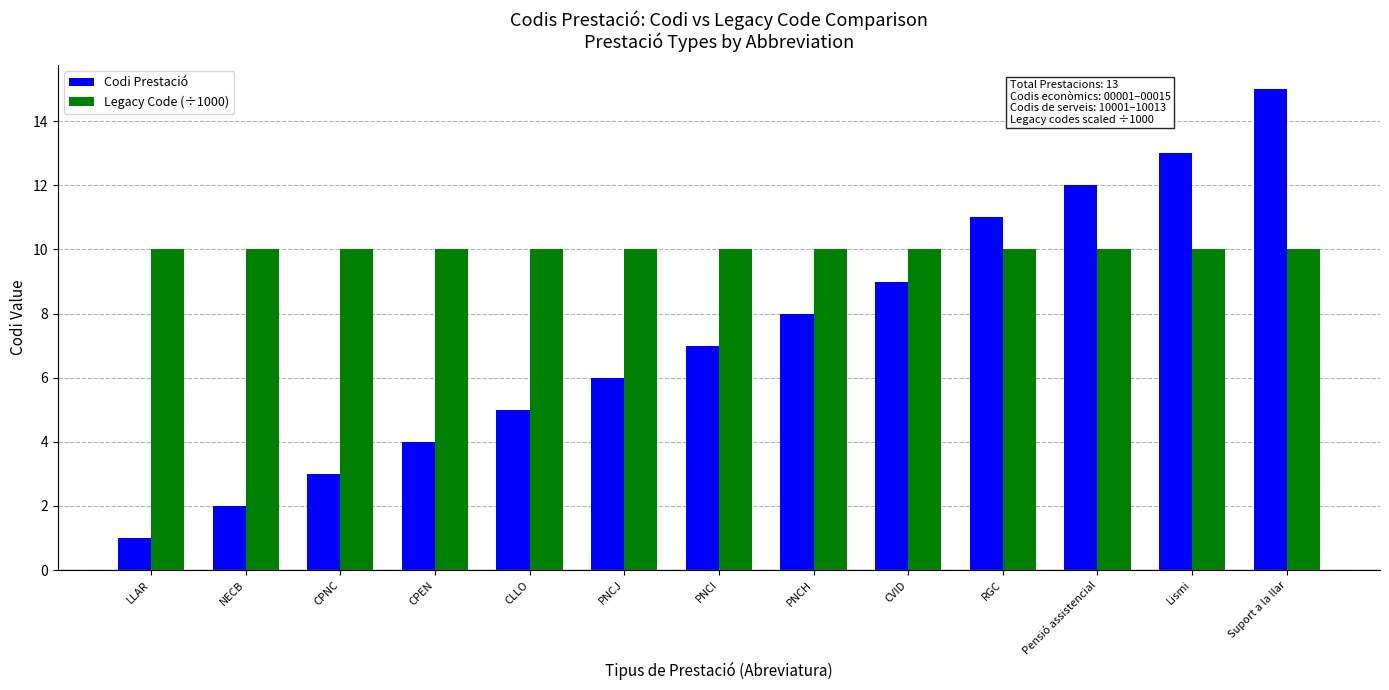

Count the number of data series in this chart.

2